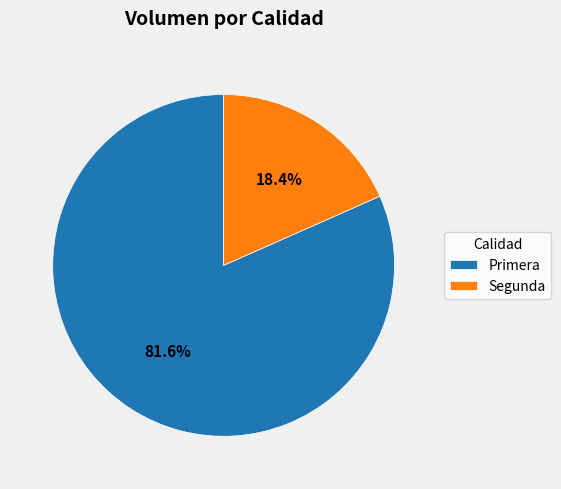

What is the majority slice?

Primera